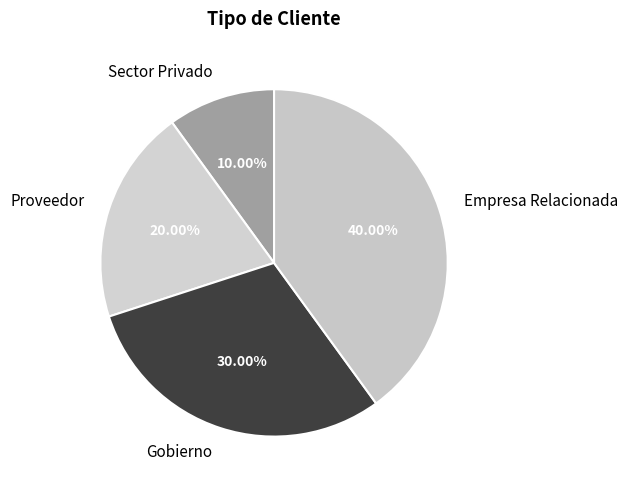

To the nearest percent, what percentage of the pie is Sector Privado?

10%